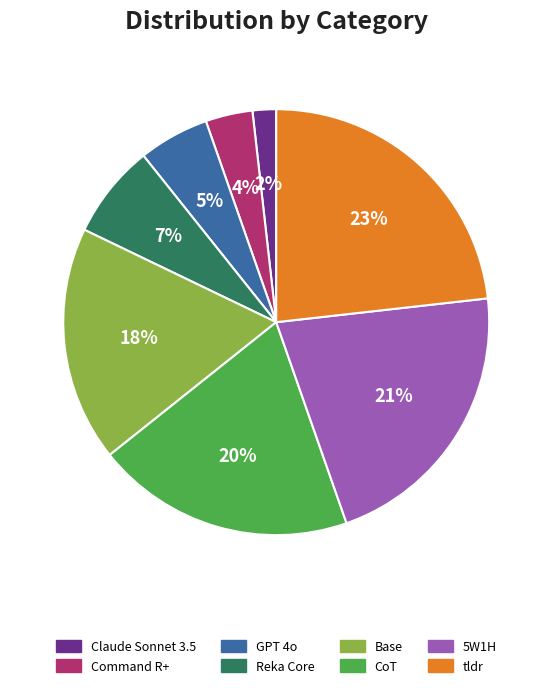

Is it true that Claude Sonnet 3.5 is 7% of the pie?

False